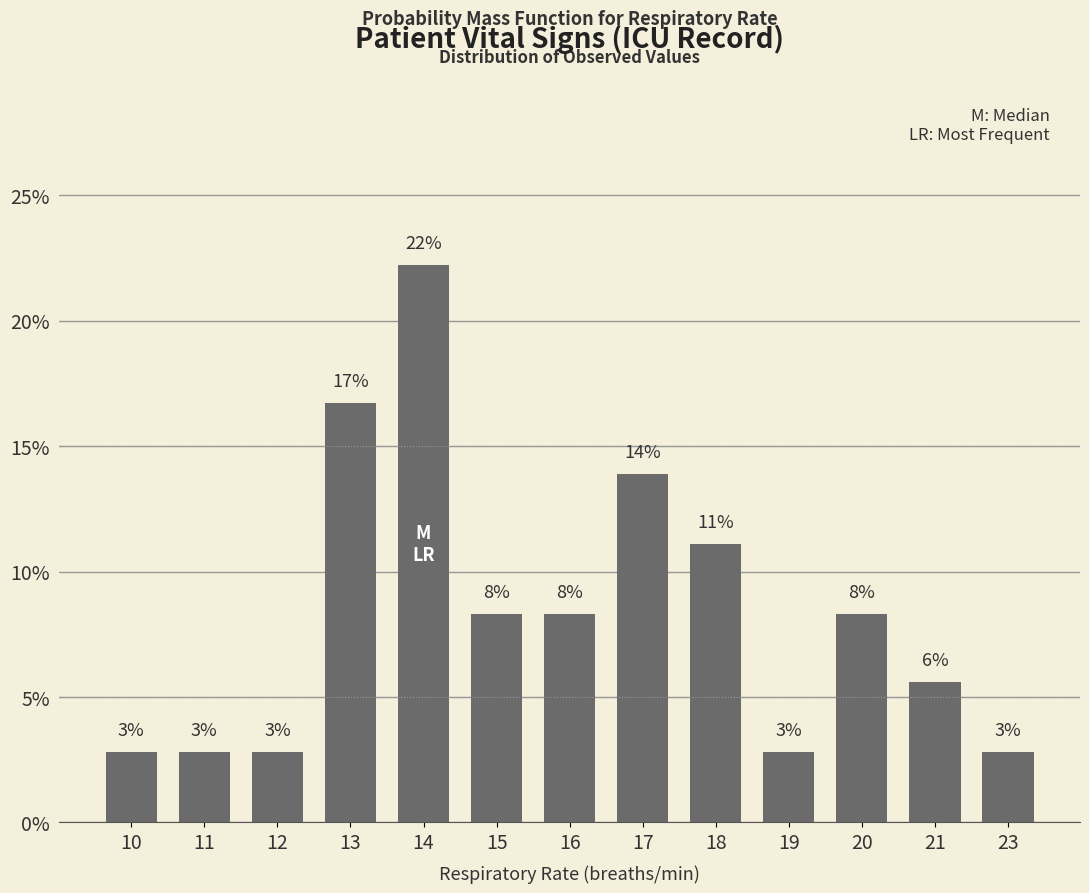

How many bars are there in total?

13